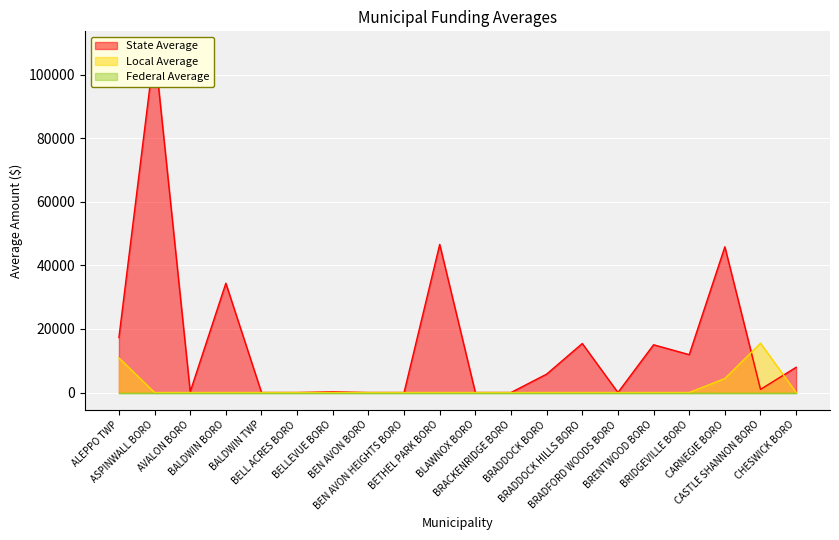

What is the highest value of the Local Average series?

15512.2